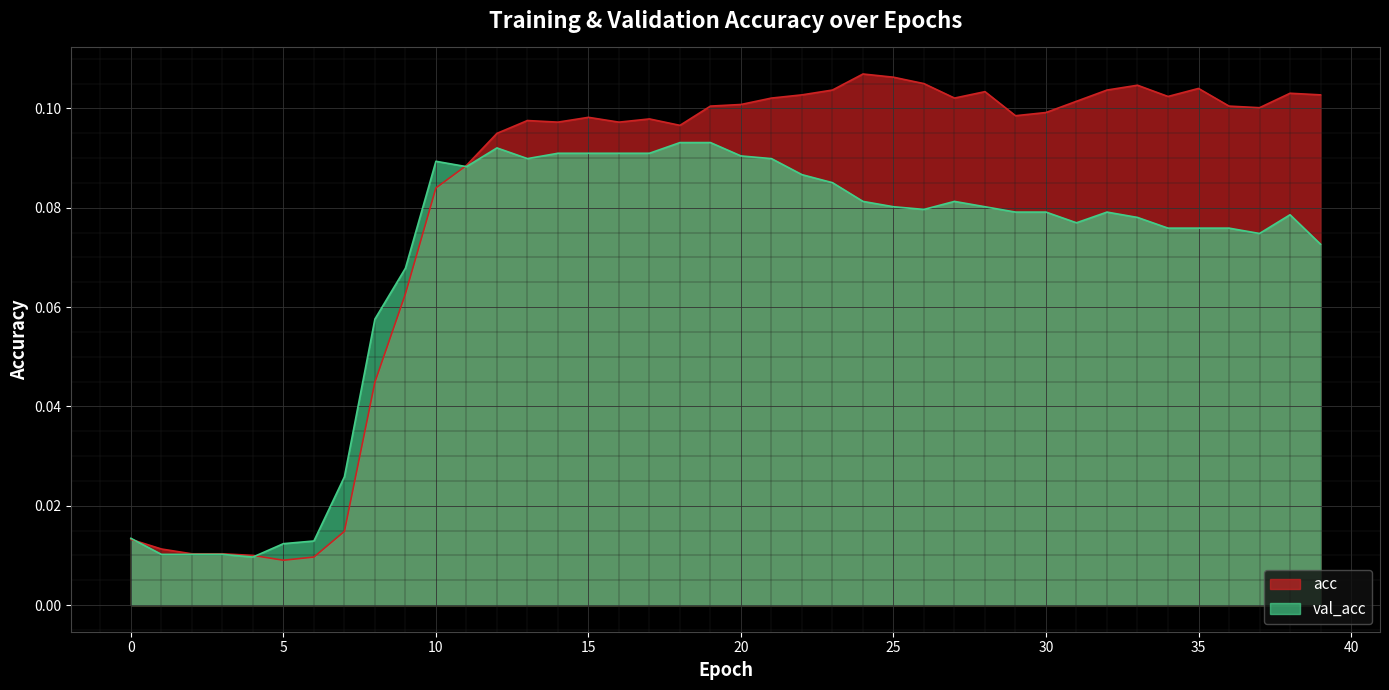

Reading right to left, what are all the values shown in this chart?

acc: 0.1	0.1	0.1	0.1	0.1	0.1	0.1	0.1	0.1	0.1	0.1	0.1	0.1	0.1	0.1	0.1	0.1	0.1	0.1	0.1	0.1	0.1	0.1	0.1	0.1	0.1	0.1	0.1	0.1	0.1	0.1	0.0	0.0	0.0	0.0	0.0	0.0	0.0	0.0	0.0
val_acc: 0.1	0.1	0.1	0.1	0.1	0.1	0.1	0.1	0.1	0.1	0.1	0.1	0.1	0.1	0.1	0.1	0.1	0.1	0.1	0.1	0.1	0.1	0.1	0.1	0.1	0.1	0.1	0.1	0.1	0.1	0.1	0.1	0.0	0.0	0.0	0.0	0.0	0.0	0.0	0.0